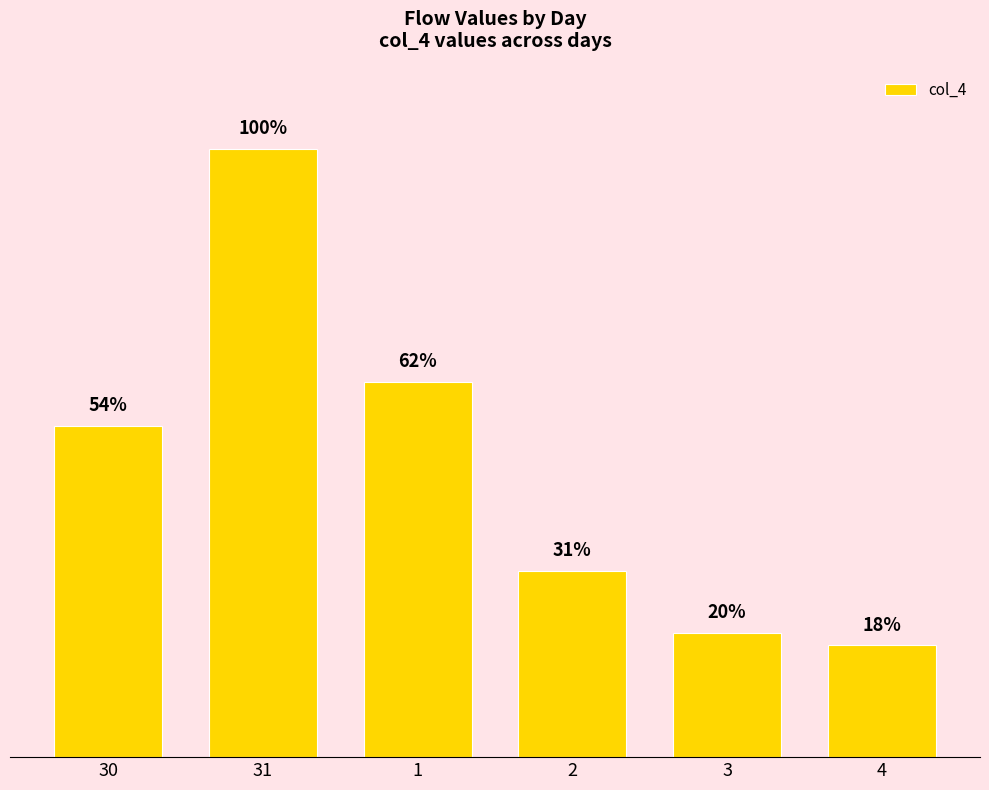

Are the bars horizontal?

No